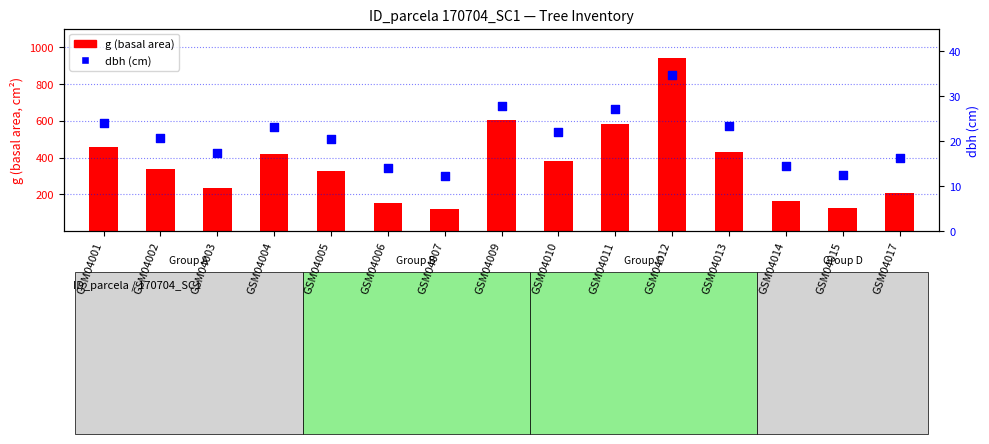

What are all the series names shown in the legend?

g (basal area), dbh (cm)